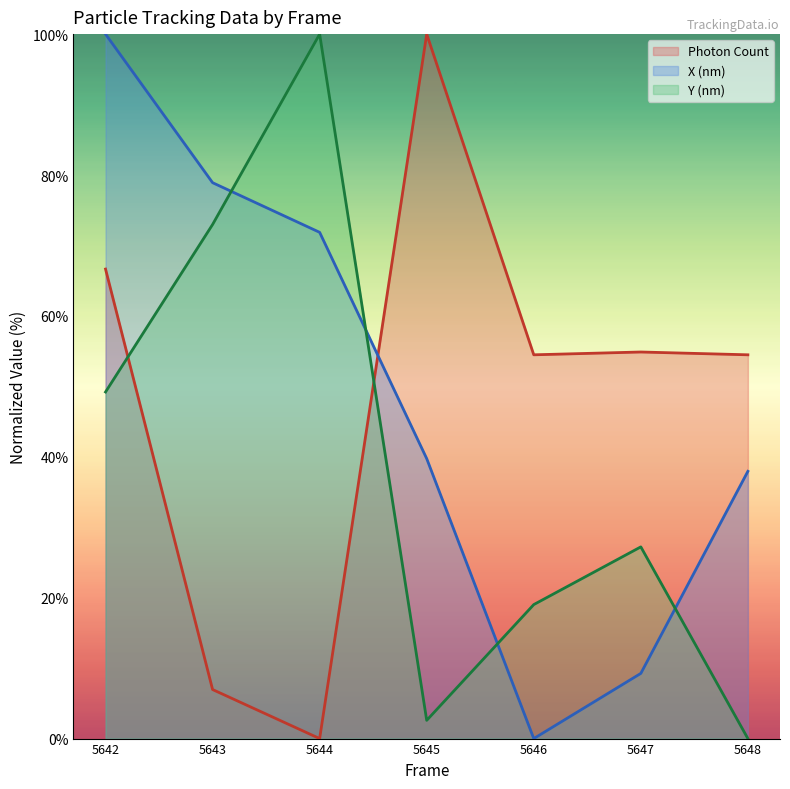

Which series has the largest total across all categories?

X (nm)